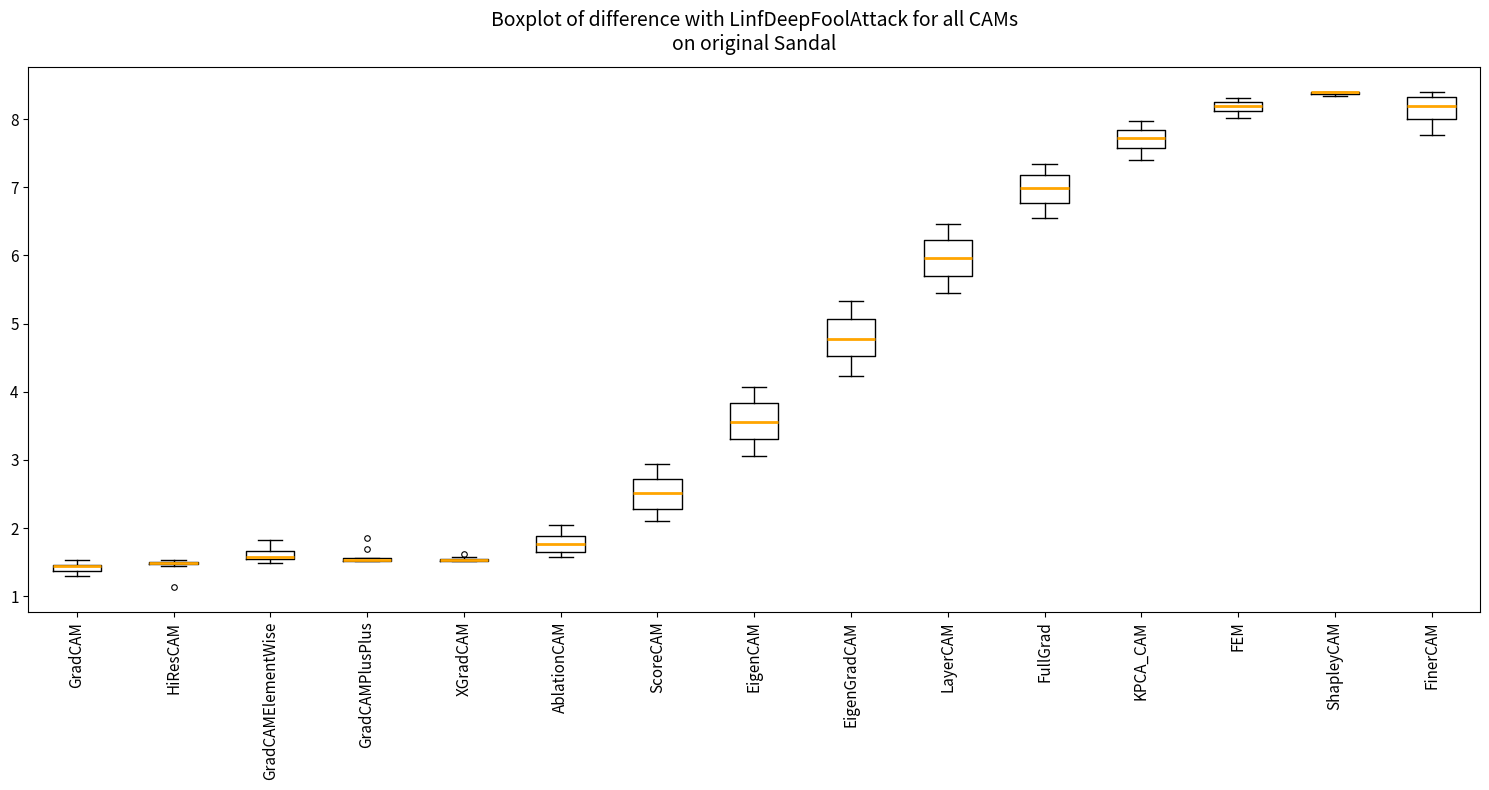

Where does the median line of the box for ScoreCAM sit on the y-axis? The values are not printed on the chart, so give them approximately, as read against the axis.

2.5